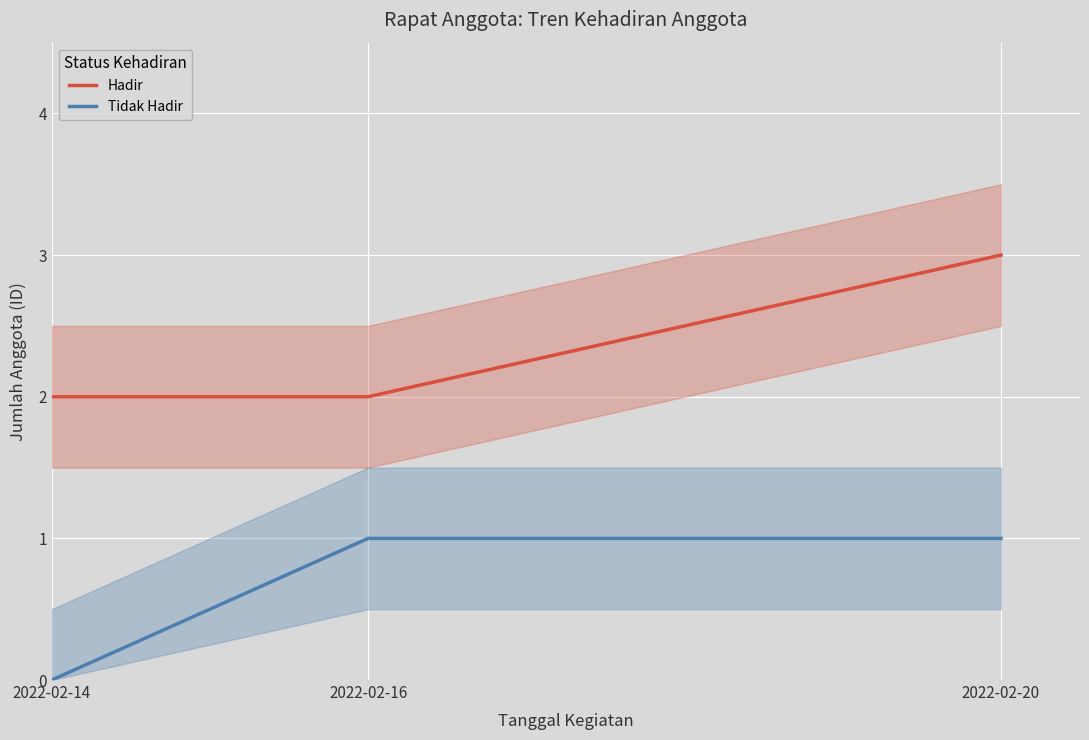

List the series in order of their overall mean, highest first.

Hadir, Tidak Hadir